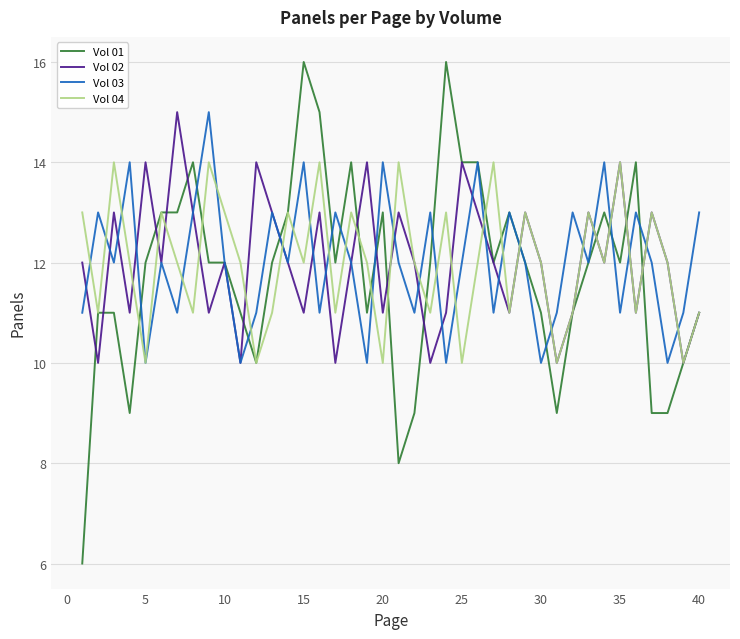

Which series has the largest range (max minus min)?

Vol 01